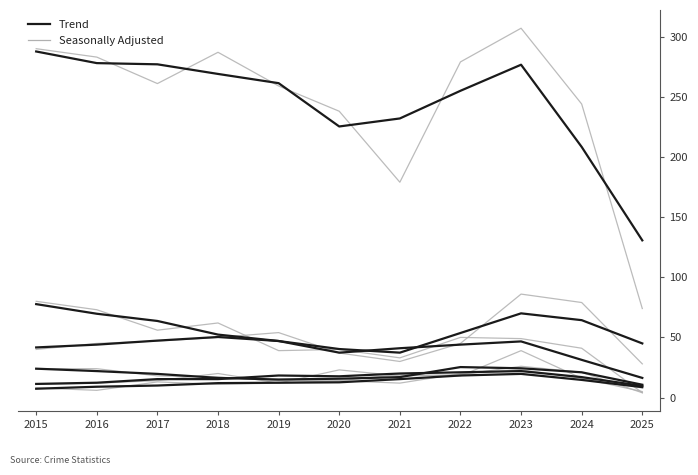

Does the chart display data point markers on the line(s)?

No